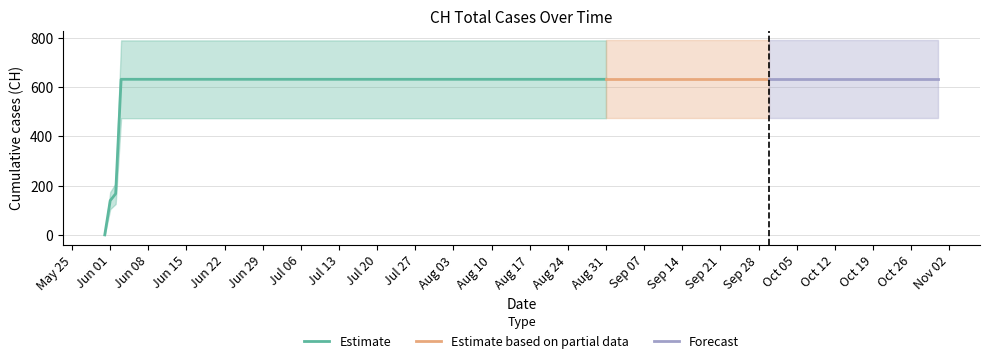

Rank the categories by value from highest to lowest.

2020-06-03, 2020-06-04, 2020-06-10, 2020-06-20, 2020-06-30, 2020-07-10, 2020-07-20, 2020-07-31, 2020-08-10, 2020-08-20, 2020-08-31, 2020-09-10, 2020-09-20, 2020-09-30, 2020-10-10, 2020-10-20, 2020-10-31, 2020-06-02, 2020-06-01, 2020-05-31